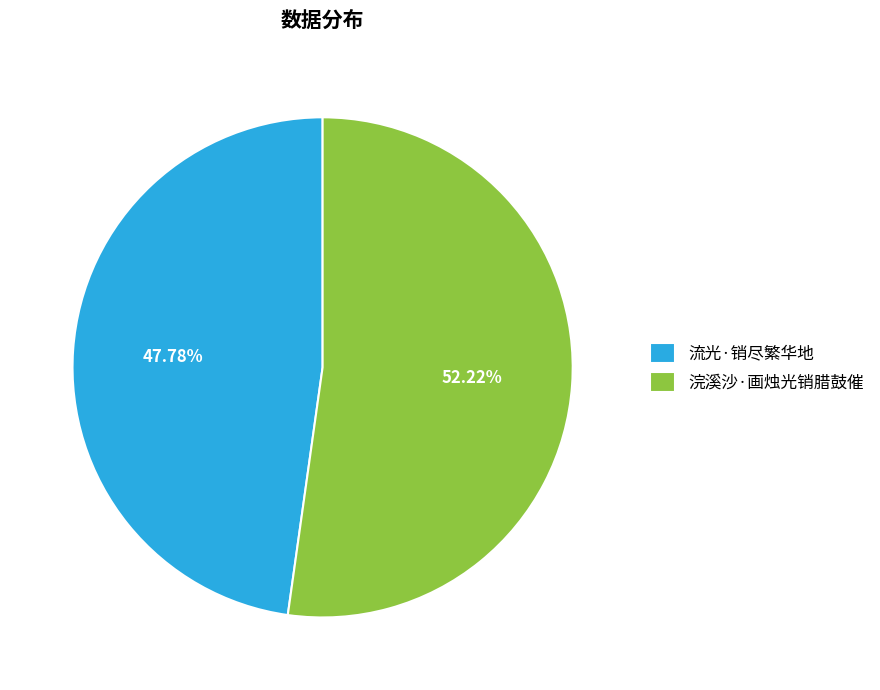

How many segments does this pie chart have?

2